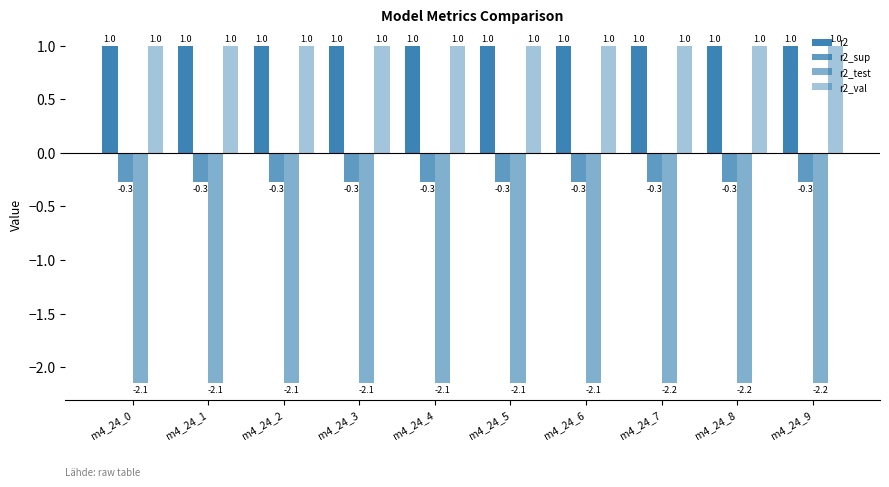

How many distinct data groups are displayed?

4